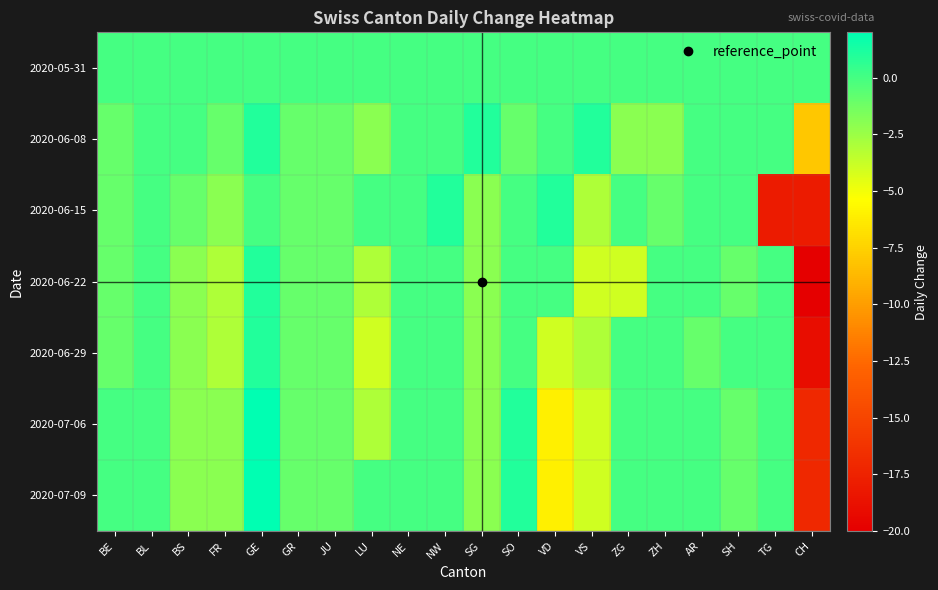

At how many categories does at least one series exceed 1?

1